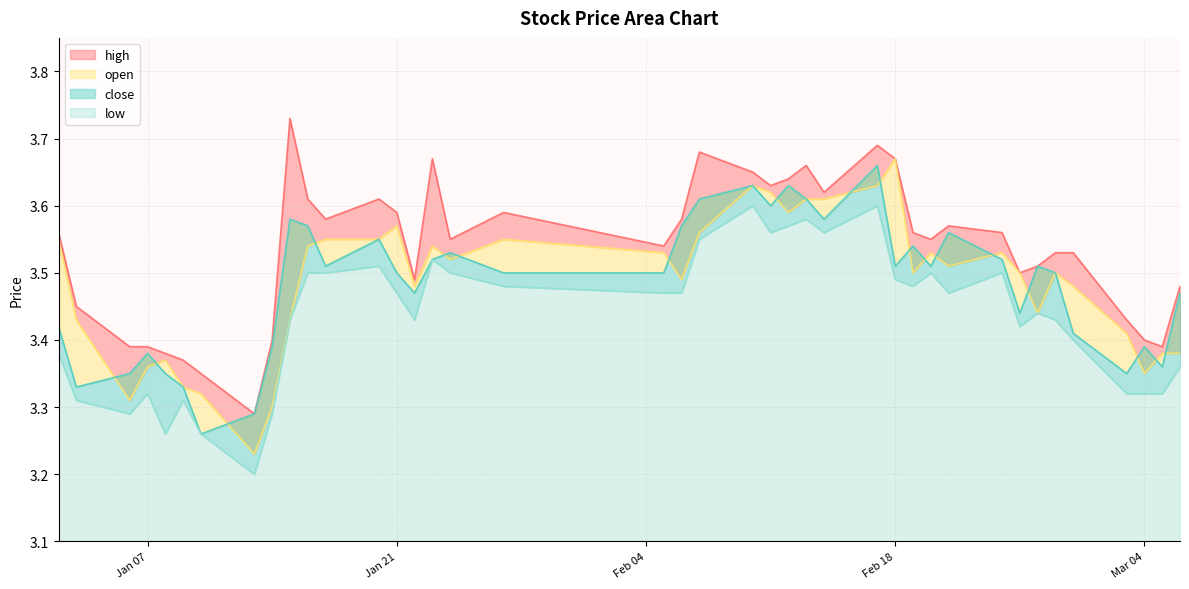

What is the greatest value displayed?

3.7